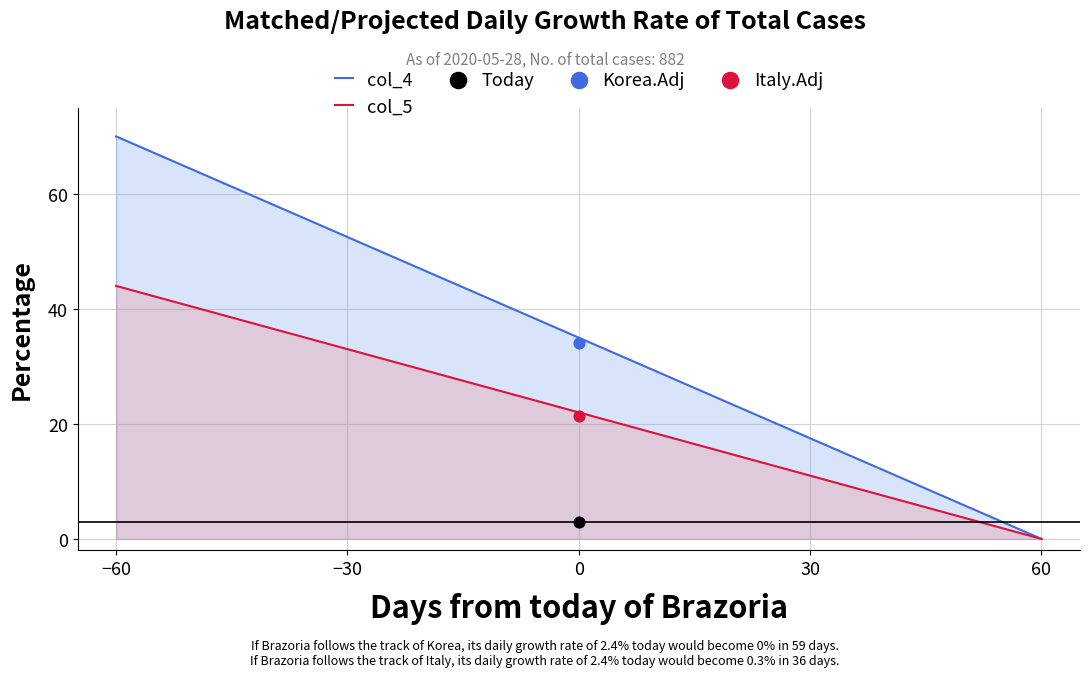

Which series has the widest spread of Y values?

col_4